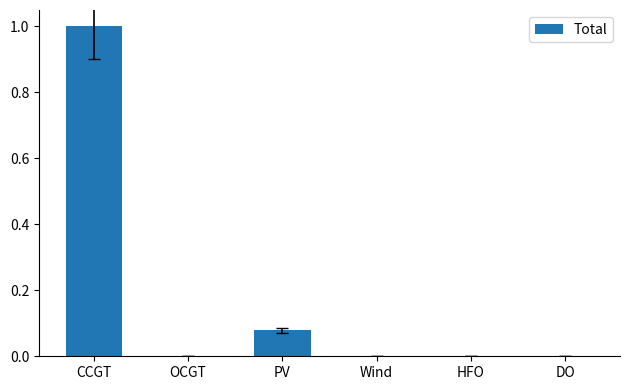

What is the sum of all values?

1.1